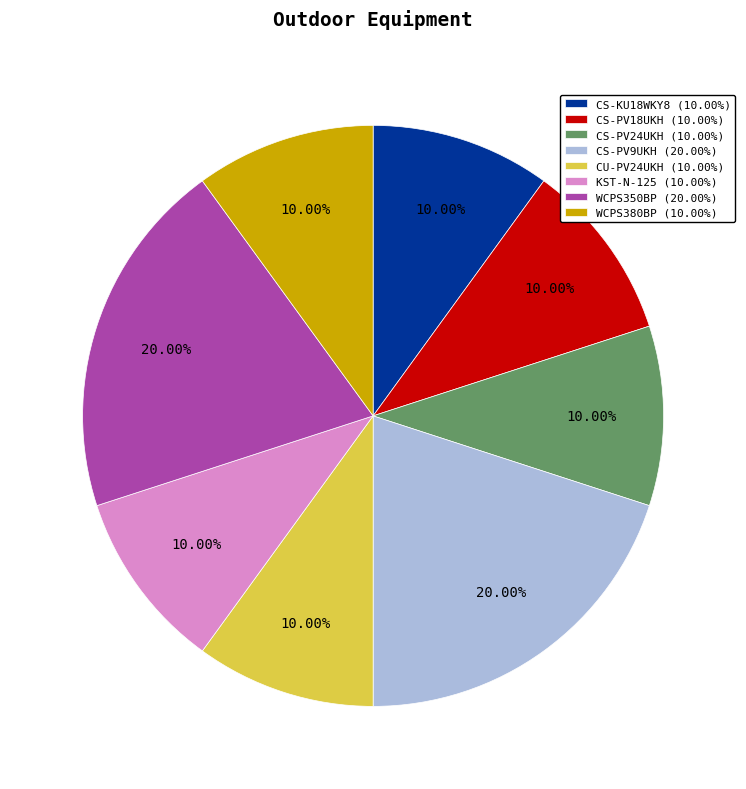

To the nearest percent, what is the combined percentage of CU-PV24UKH and CS-KU18WKY8?

20%